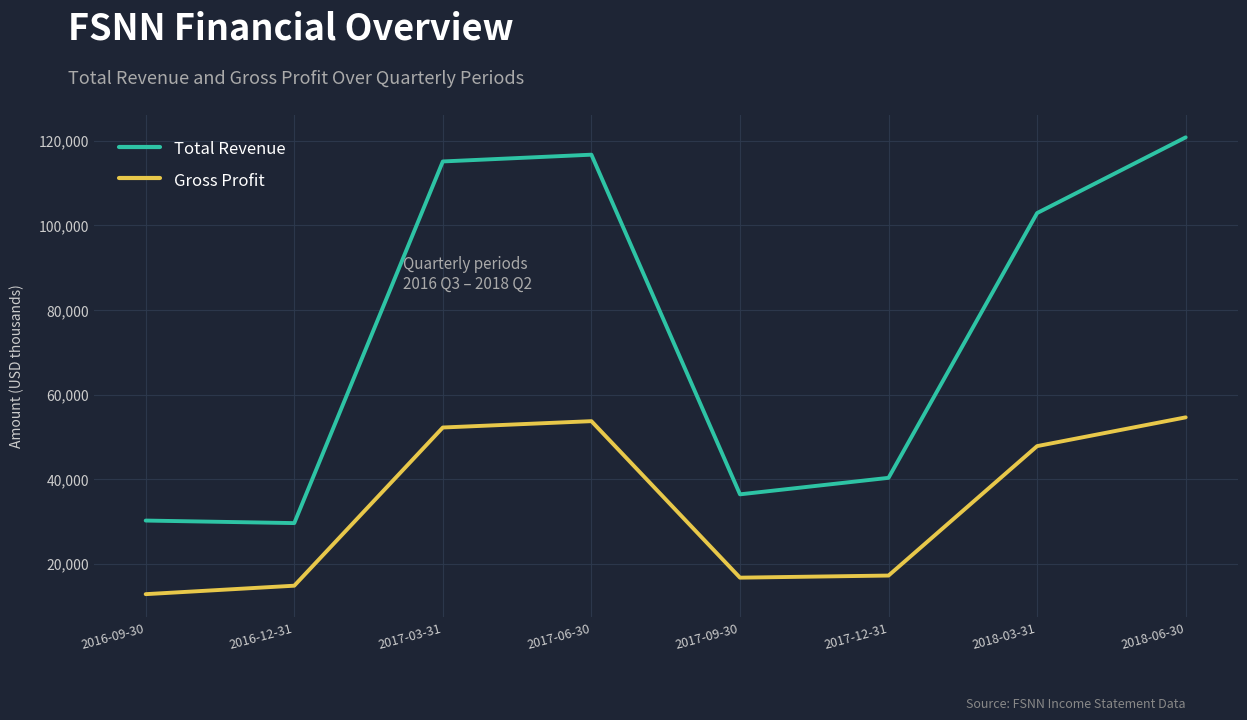

Reading left to right, extract all data points from this chart.

Total Revenue: 2016-09-30=30200	2016-12-31=29600	2017-03-31=115100	2017-06-30=116700	2017-09-30=36400	2017-12-31=40300	2018-03-31=102900	2018-06-30=120800
Gross Profit: 2016-09-30=12800	2016-12-31=14800	2017-03-31=52200	2017-06-30=53700	2017-09-30=16700	2017-12-31=17200	2018-03-31=47800	2018-06-30=54600